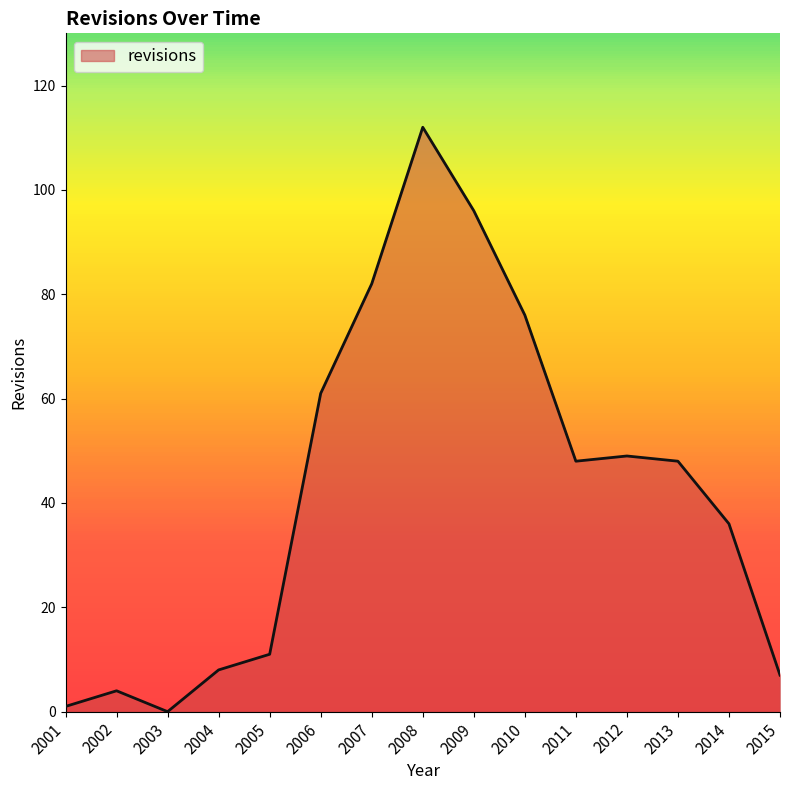

The chart shows a value of 96 at 2009. True or false?

True